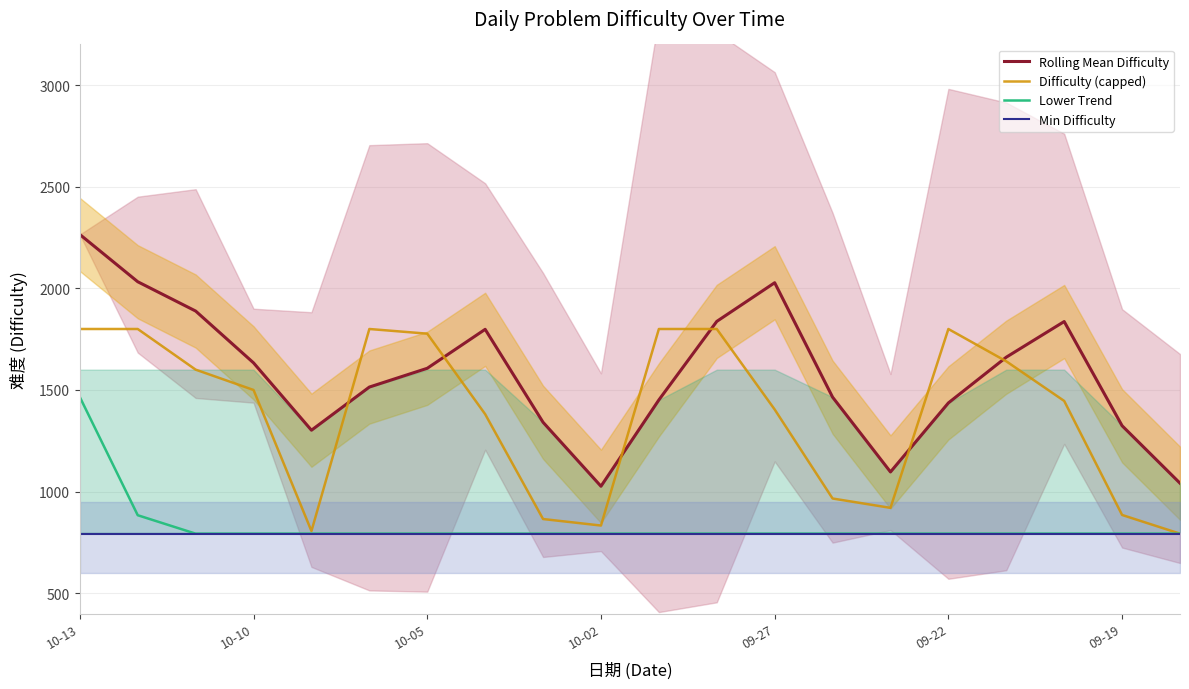

At which label does Difficulty (capped) first exceed 1500?

10-13